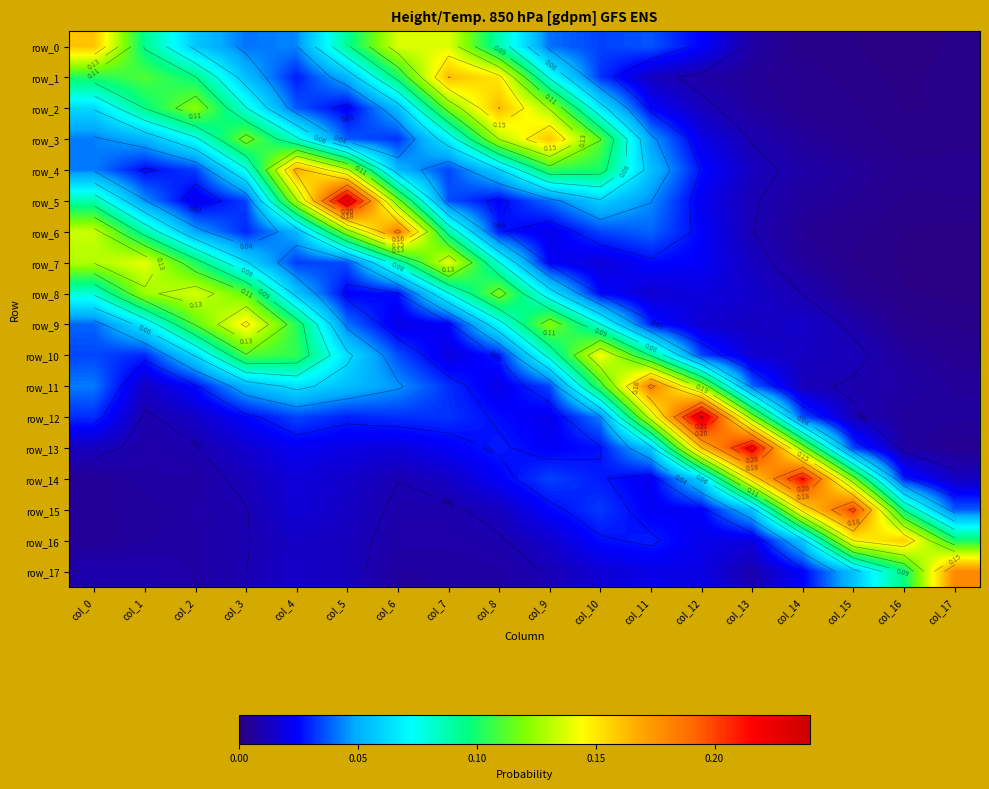

What is the difference between the second highest and minimum values in the row_15 series?

0.1